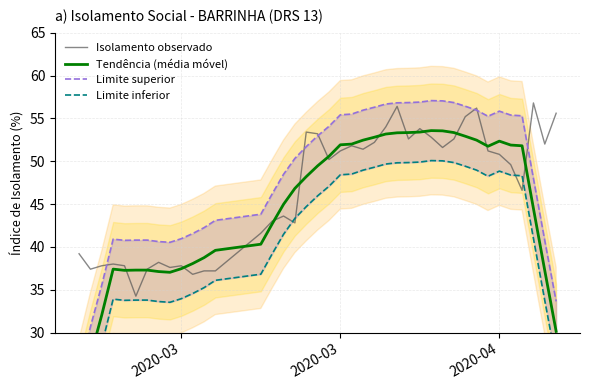

What is the sum of all Tendência (média móvel) values?

1789.2